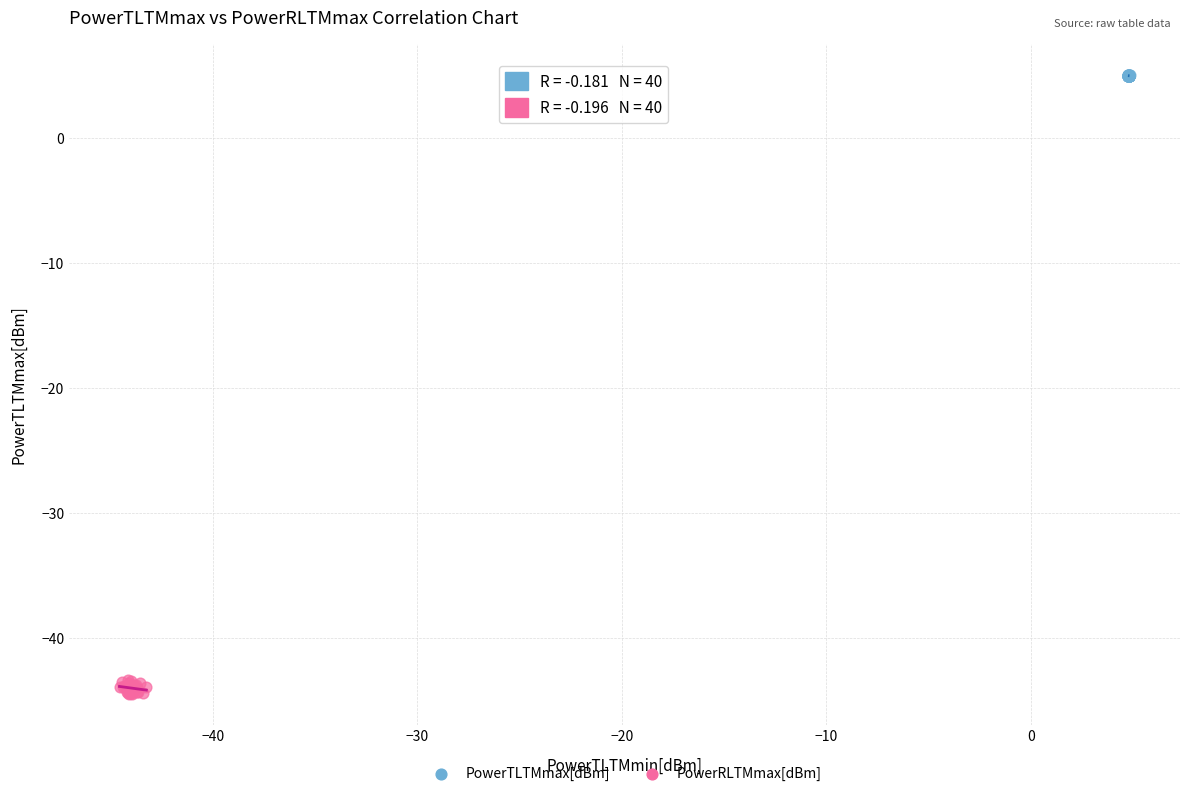

Which series contains the highest Y value?

PowerTLTMmax[dBm]